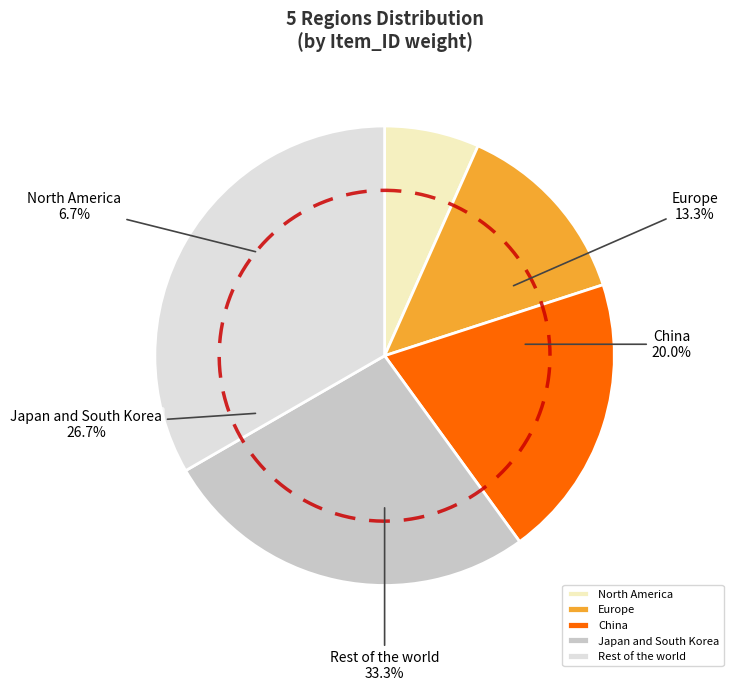

Which slice is the largest?

Rest of the world